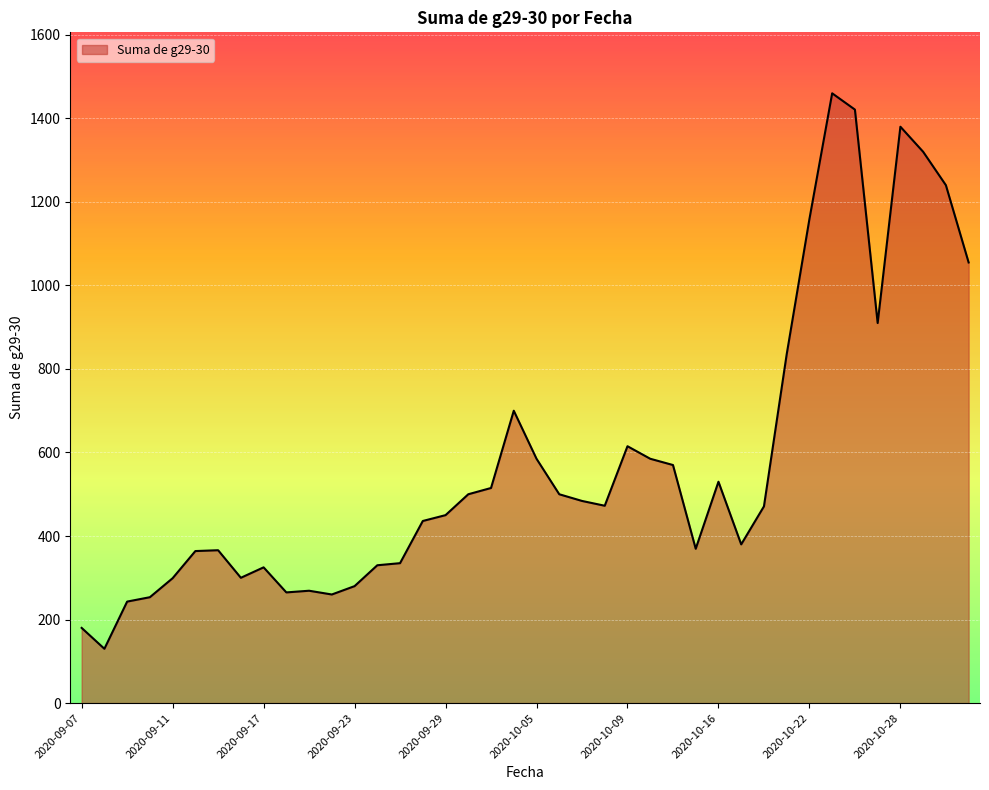

What is the greatest value displayed?

1460.0